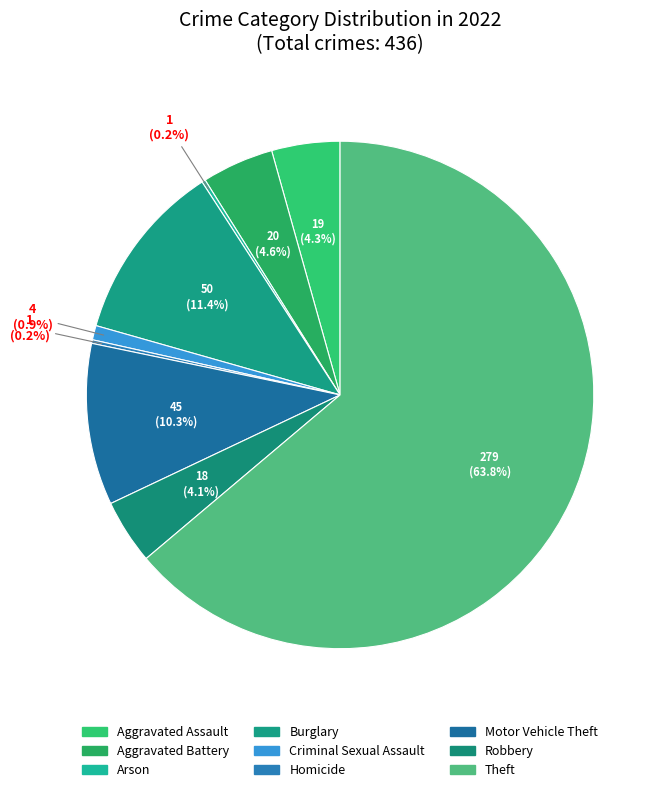

What is the largest slice in the pie chart?

Theft